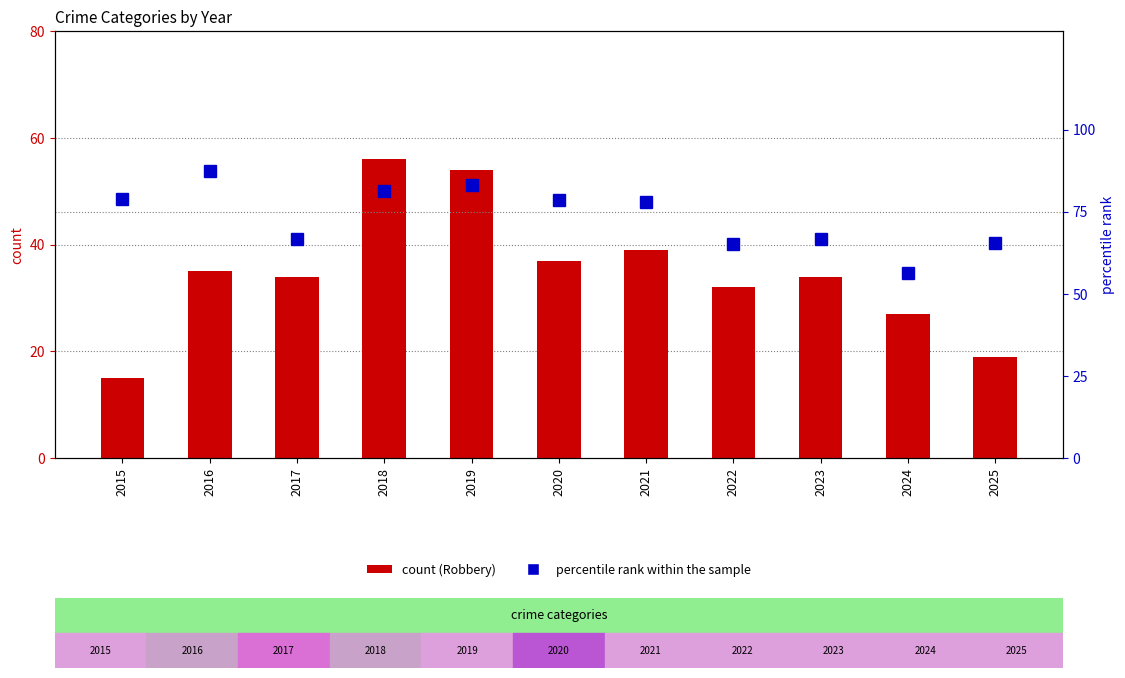

Read the count value at 2025.

19.0